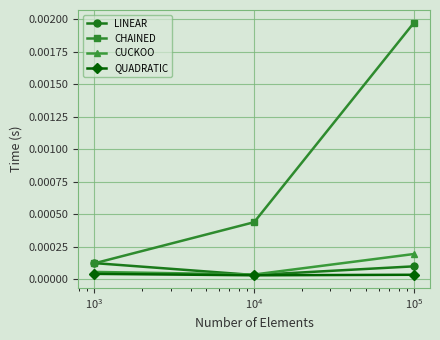

Which series has the largest total across all categories?

CHAINED